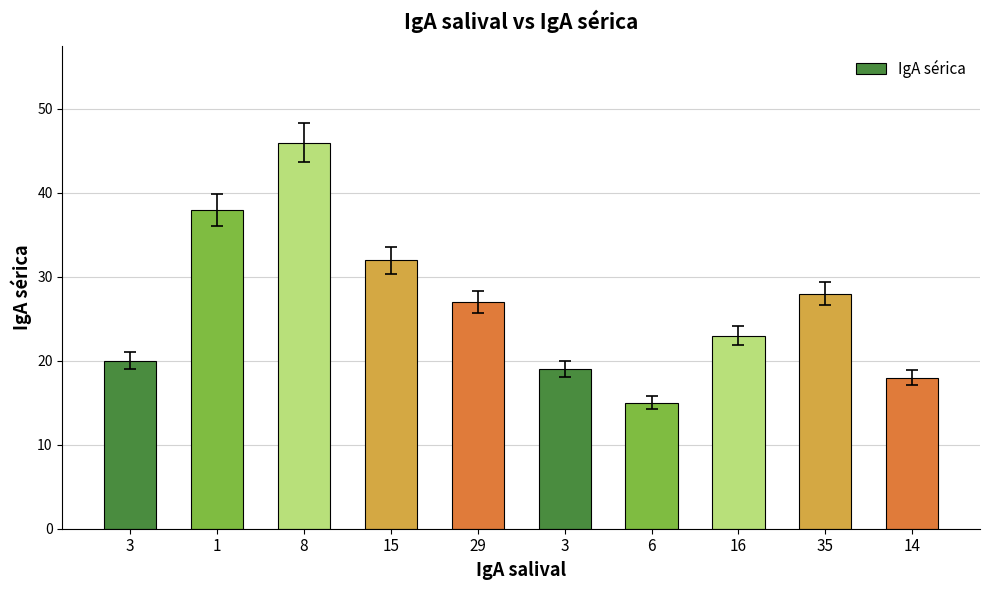

What is the sum of all values?

266